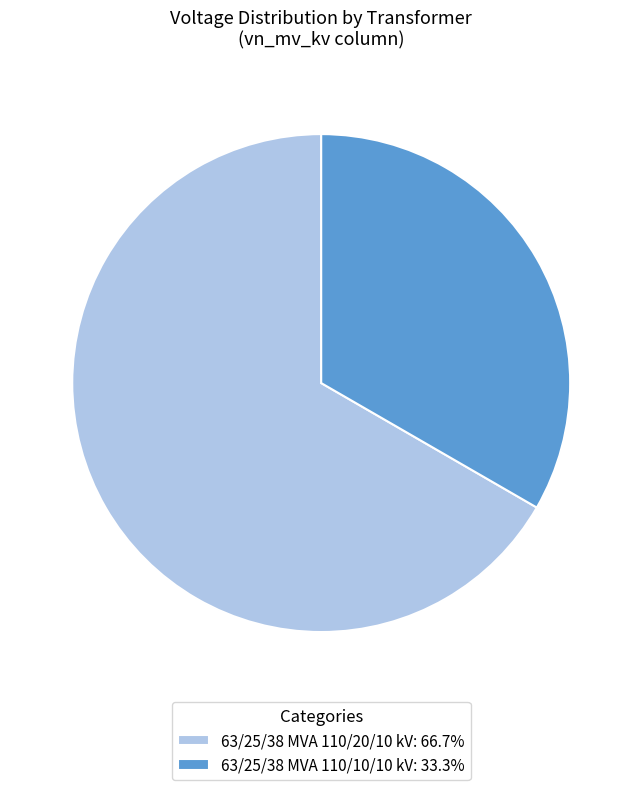

What is the majority slice?

63/25/38 MVA 110/20/10 kV